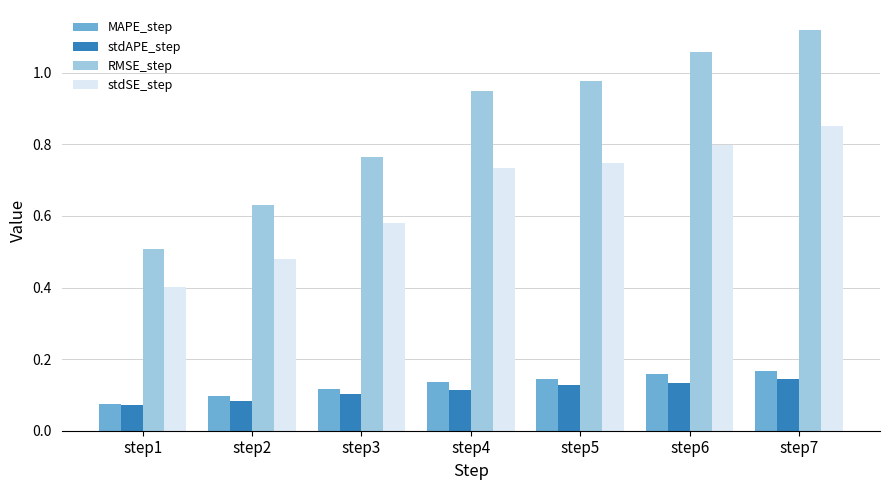

Between step1 and step2, which series saw the biggest shift?

RMSE_step